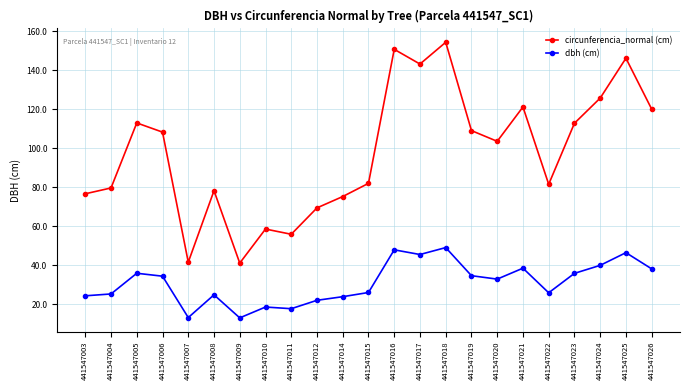

What is the sum of all circunferencia_normal (cm) values?

2247.3